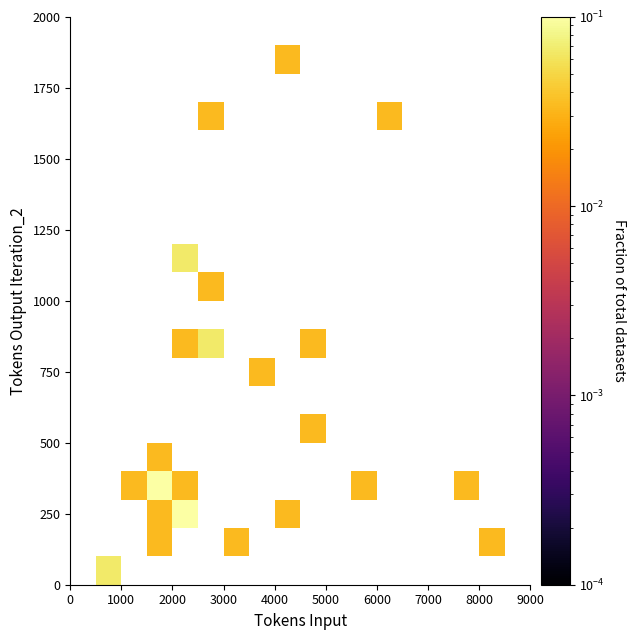

How many series are shown in this chart?

20